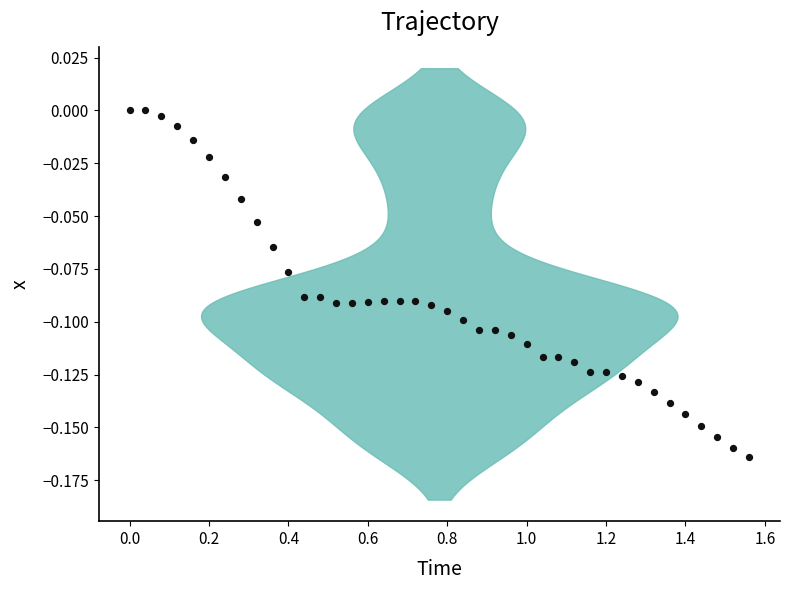

What is the range of X values (max minus min)?

1.6